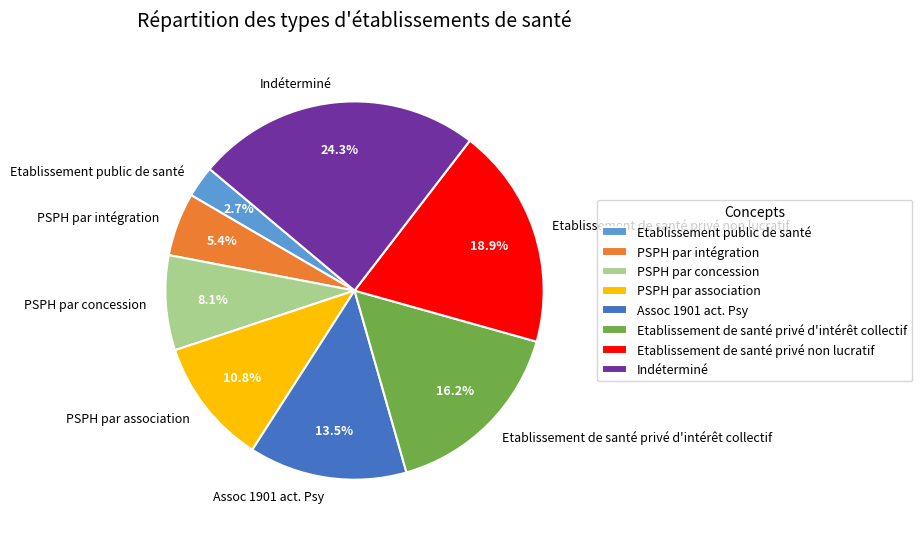

To the nearest percent, what portion does PSPH par intégration represent?

5%